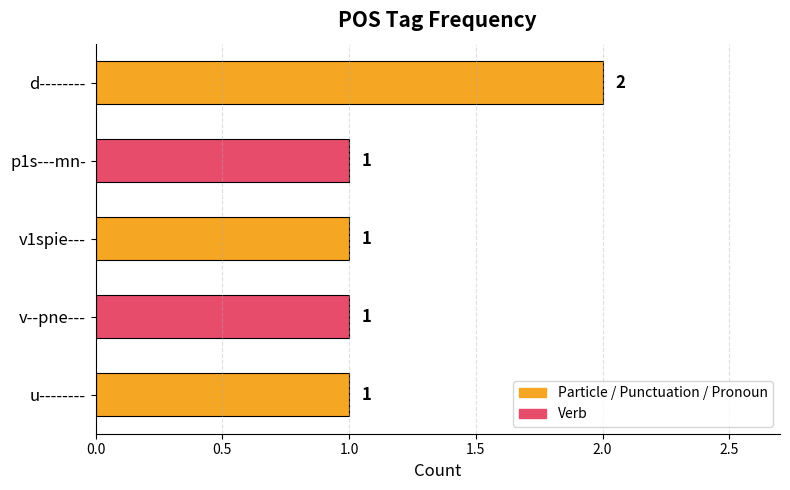

At which category does the chart reach its peak across all series?

d--------